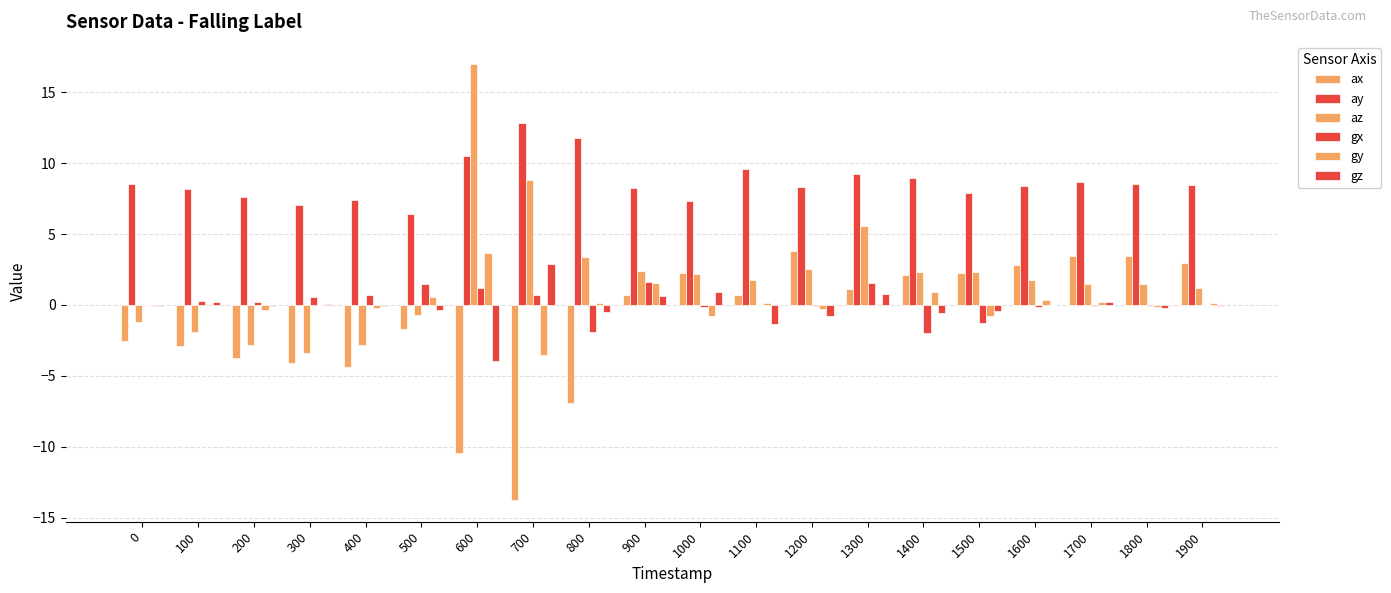

The gz series shows -0.1 at 0. True or false?

True